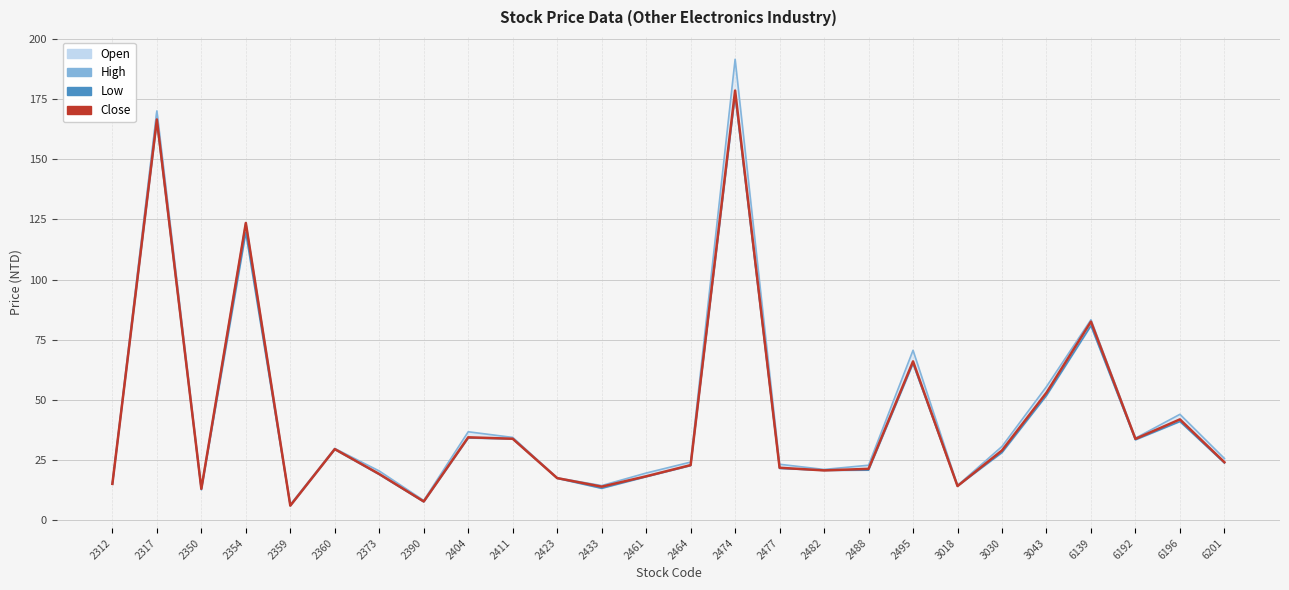

Which series has the widest spread of values?

High